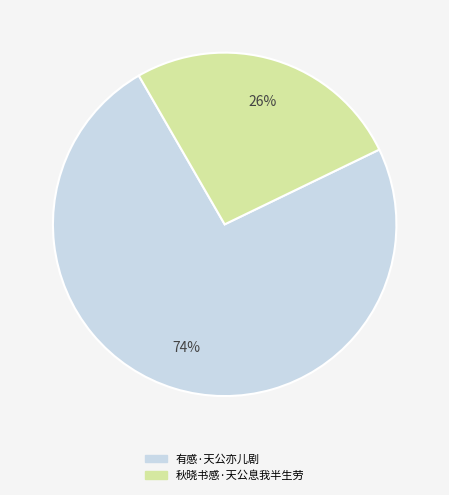

Do 有感·天公亦儿剧 and 秋晓书感·天公息我半生劳 together represent more than half of the pie?

Yes